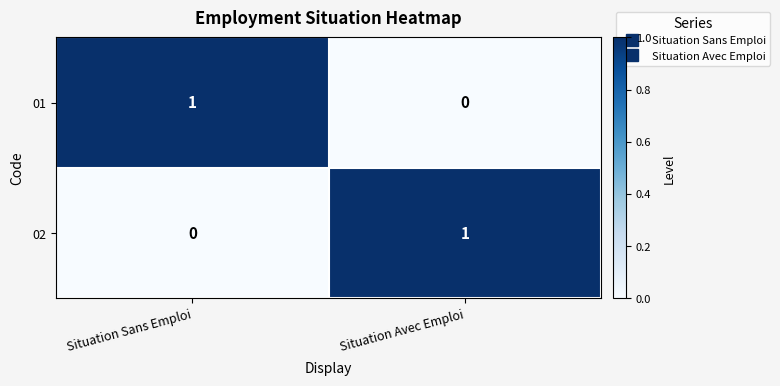

Where is 02 nearest to the value 0?

Situation Sans Emploi